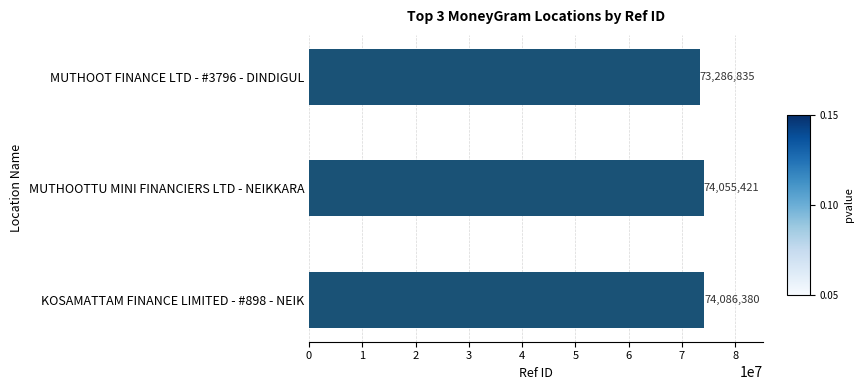

What is the sum of all values?

221428636